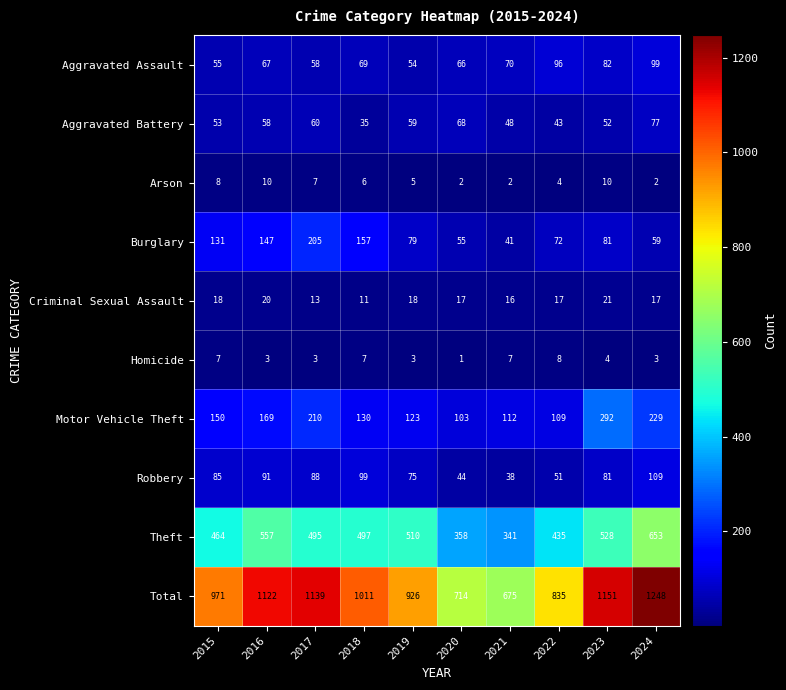

Where is Homicide nearest to the value 4?

2023